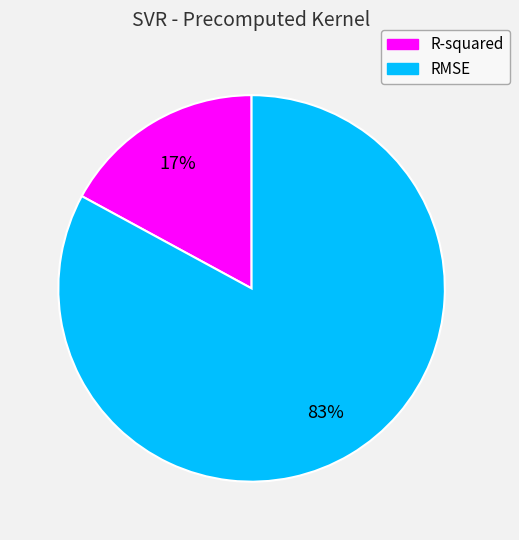

True or false: RMSE accounts for 93% of the total.

False